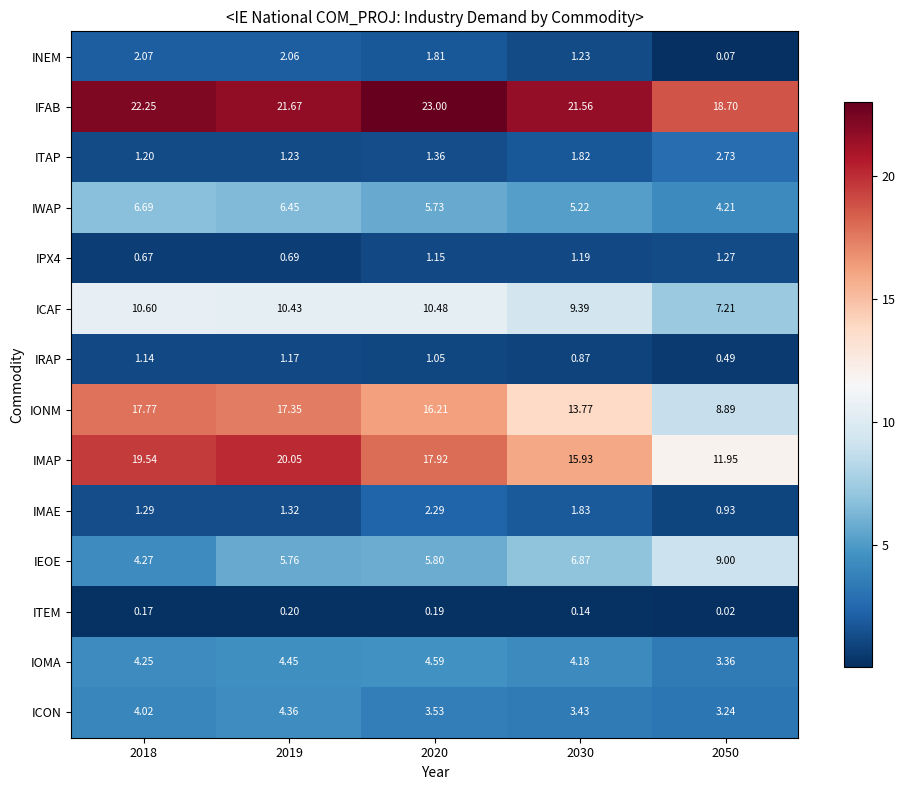

Which series has the widest spread of values?

IONM